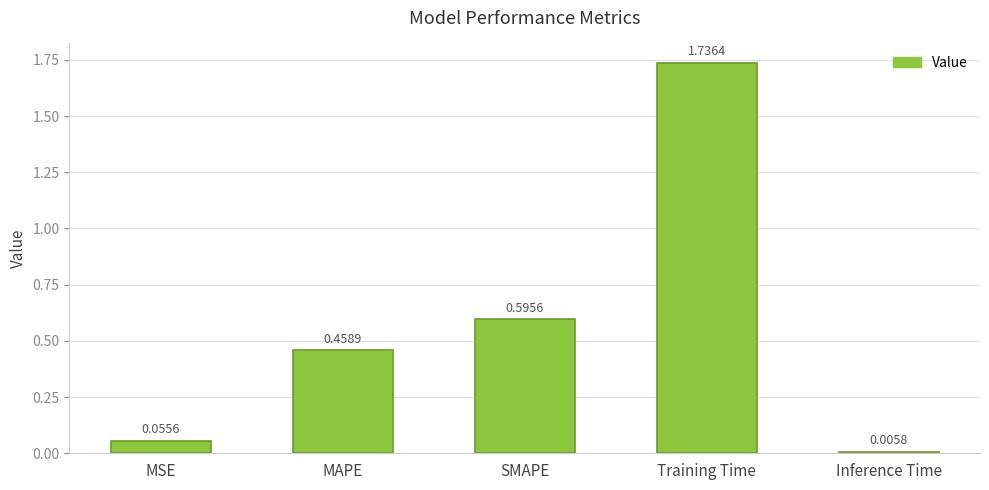

Which has a higher value, SMAPE or Training Time?

Training Time